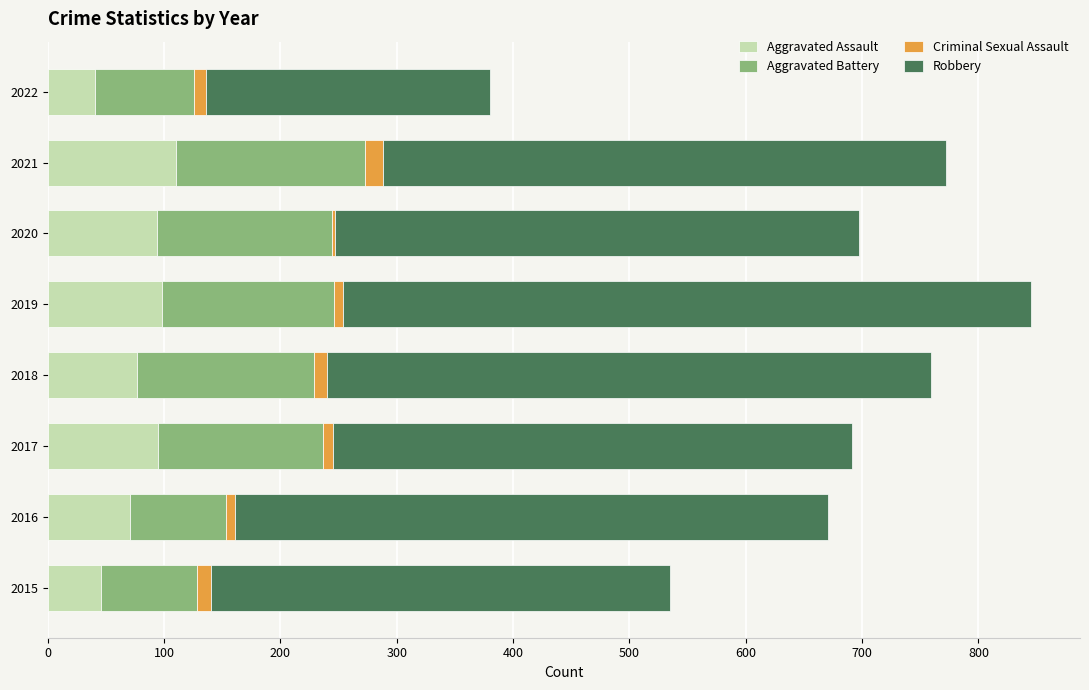

Is it true that Aggravated Assault equals 60 at 2020?

False